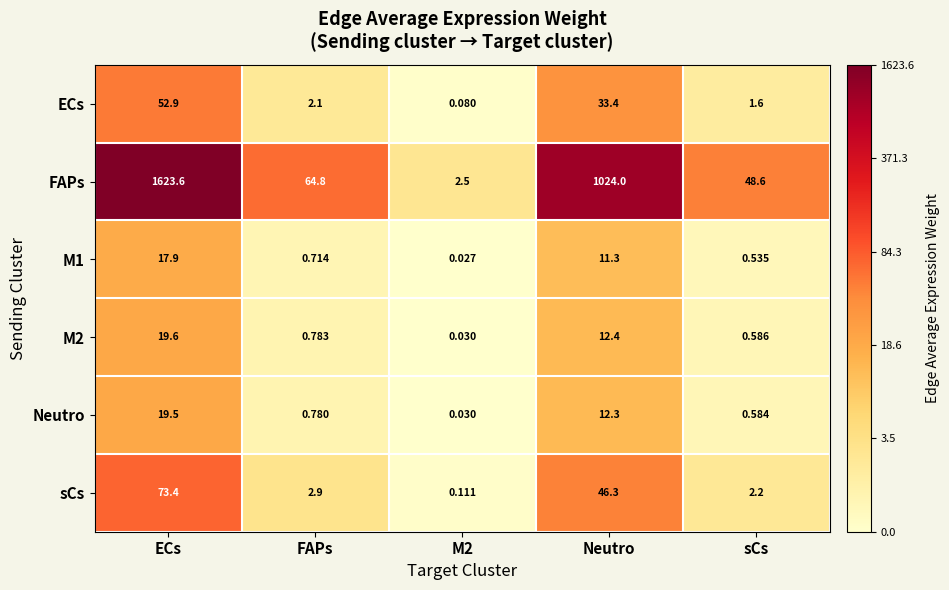

Which series changed the most between ECs and FAPs?

FAPs